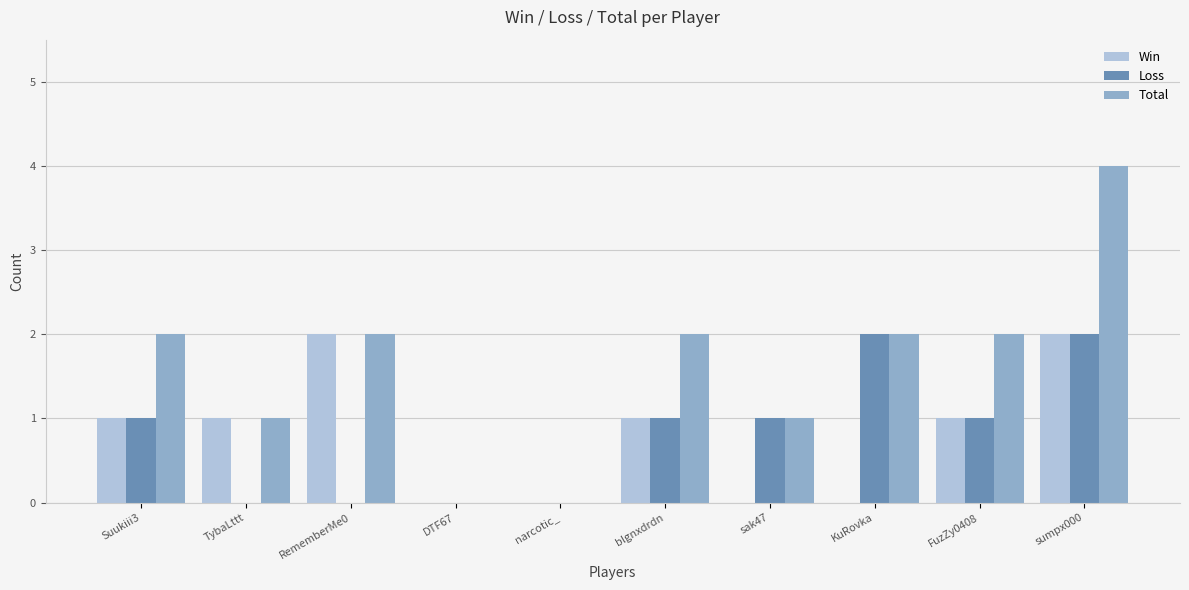

Which label corresponds to the largest value in the chart?

sumpx000